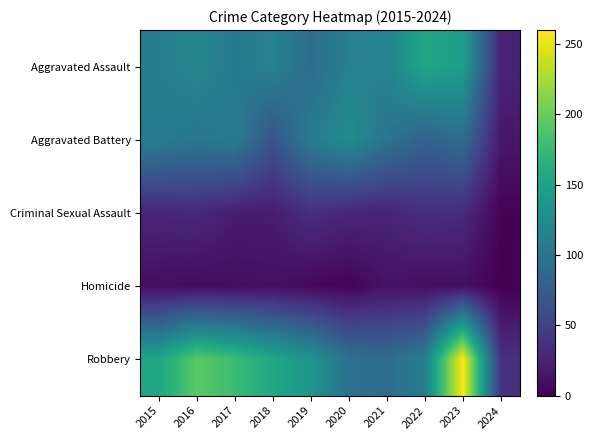

What is the difference between the highest and lowest values at 2018?

145